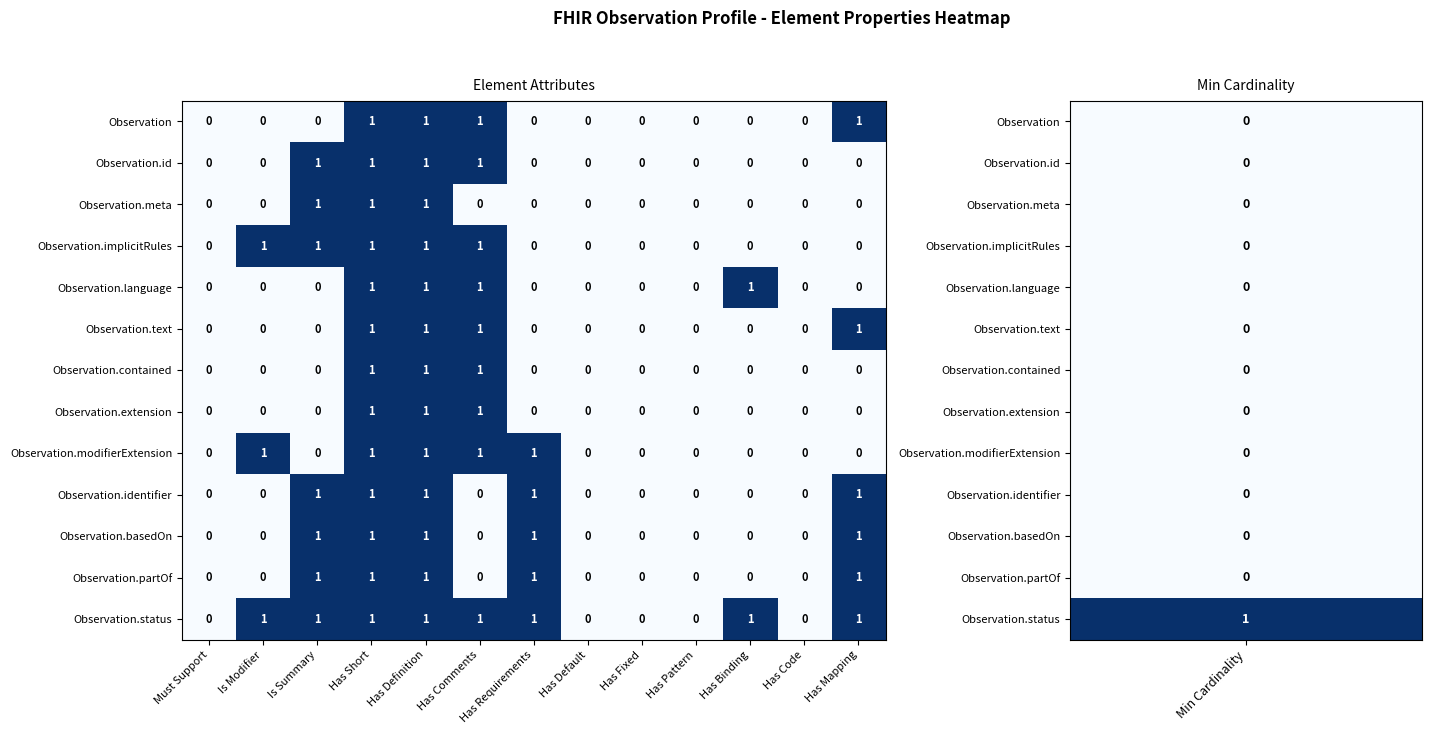

Count the Observation.partOf values in the range 0 to 1.

13